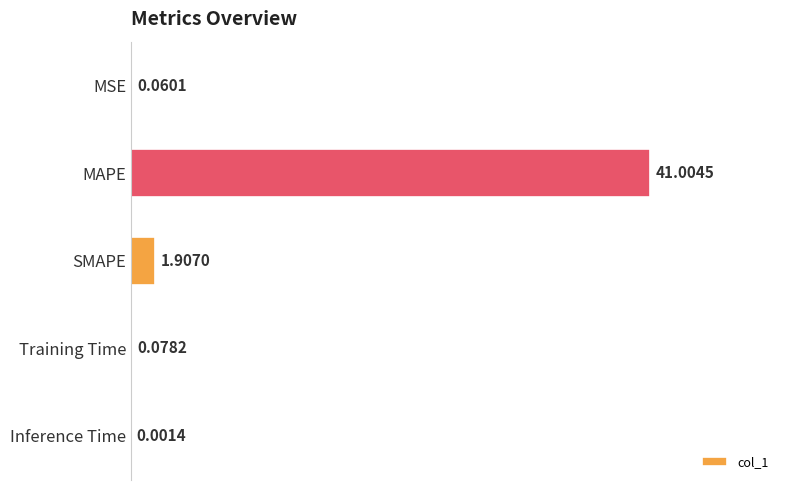

Which label corresponds to the largest value in the chart?

MAPE